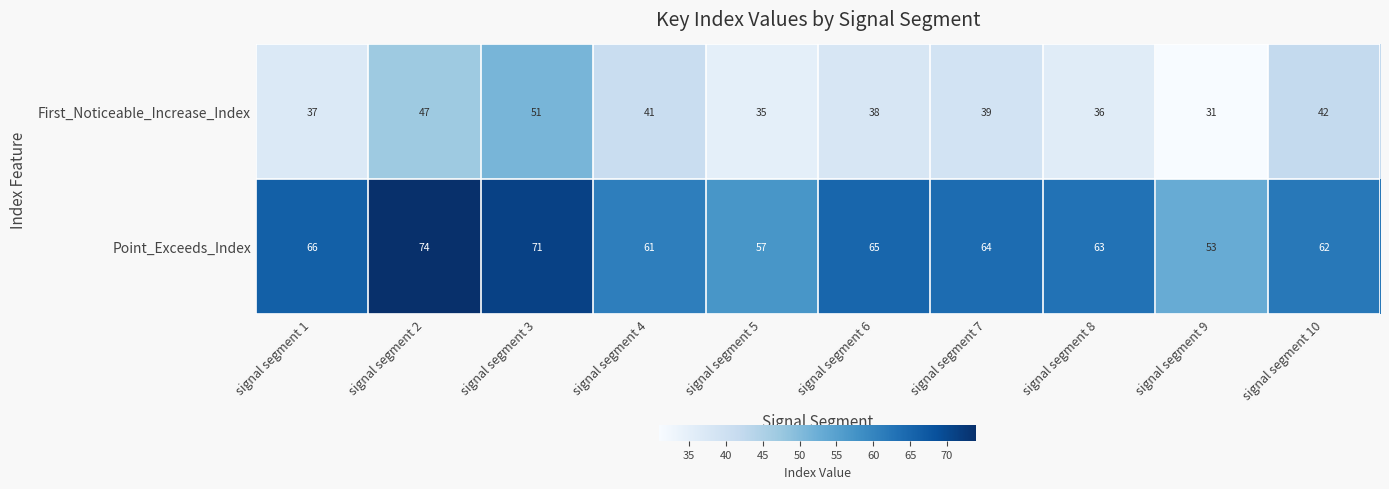

How many categories are shown in the chart?

10